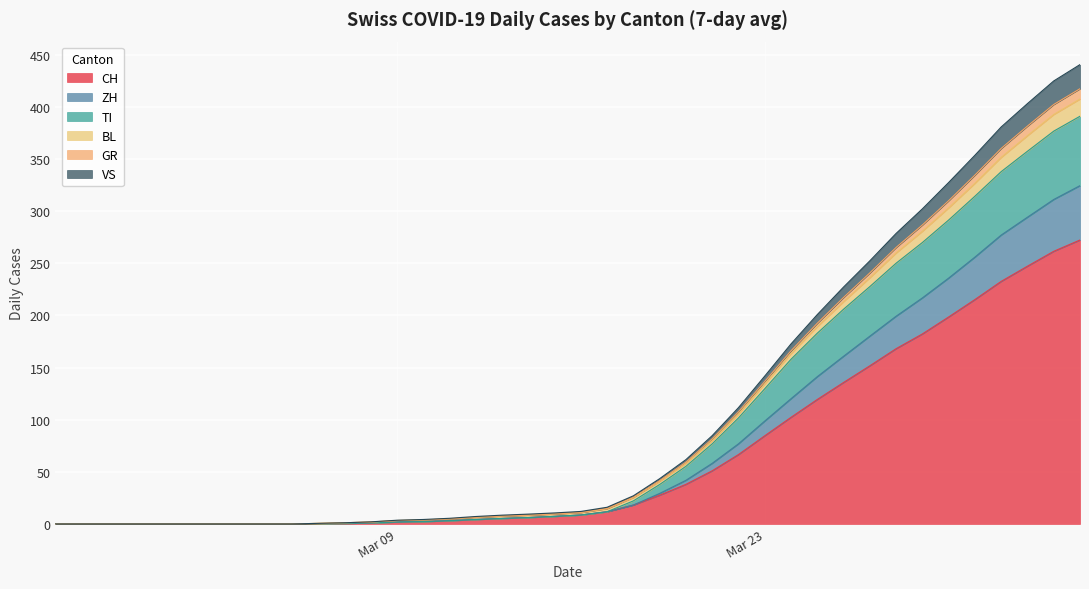

True or false: CH and VS cross at least once.

False